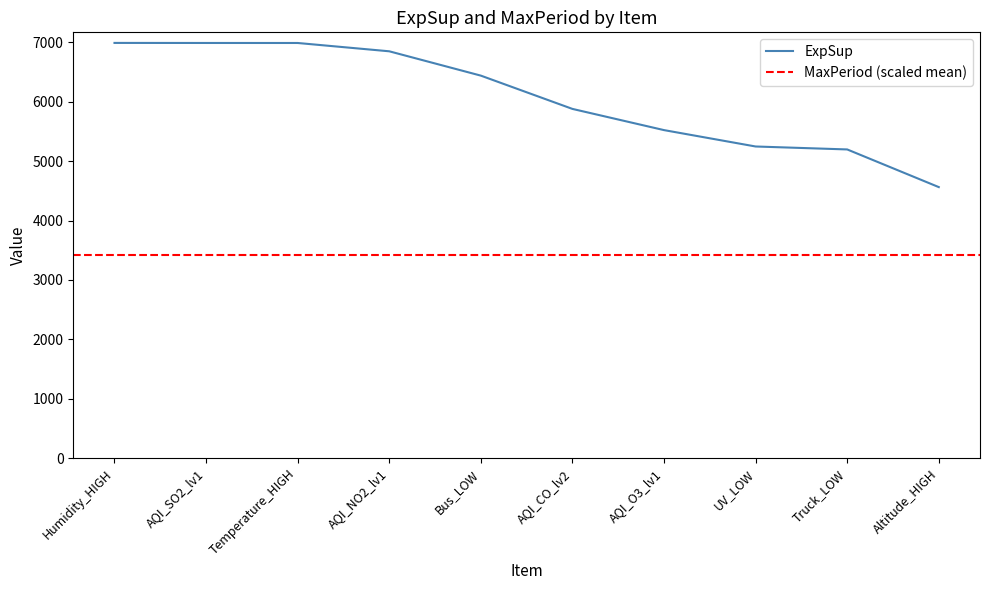

Rank the categories by value from lowest to highest.

Altitude_HIGH, Truck_LOW, UV_LOW, AQI_O3_lv1, AQI_CO_lv2, Bus_LOW, AQI_NO2_lv1, Temperature_HIGH, AQI_SO2_lv1, Humidity_HIGH